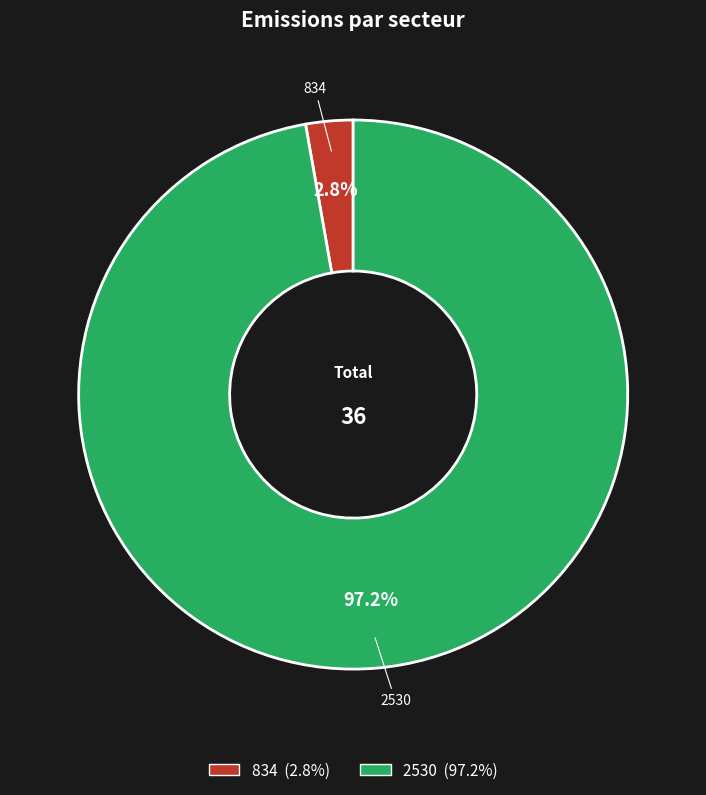

What percentage is the 2530 slice, to the nearest percent?

97%